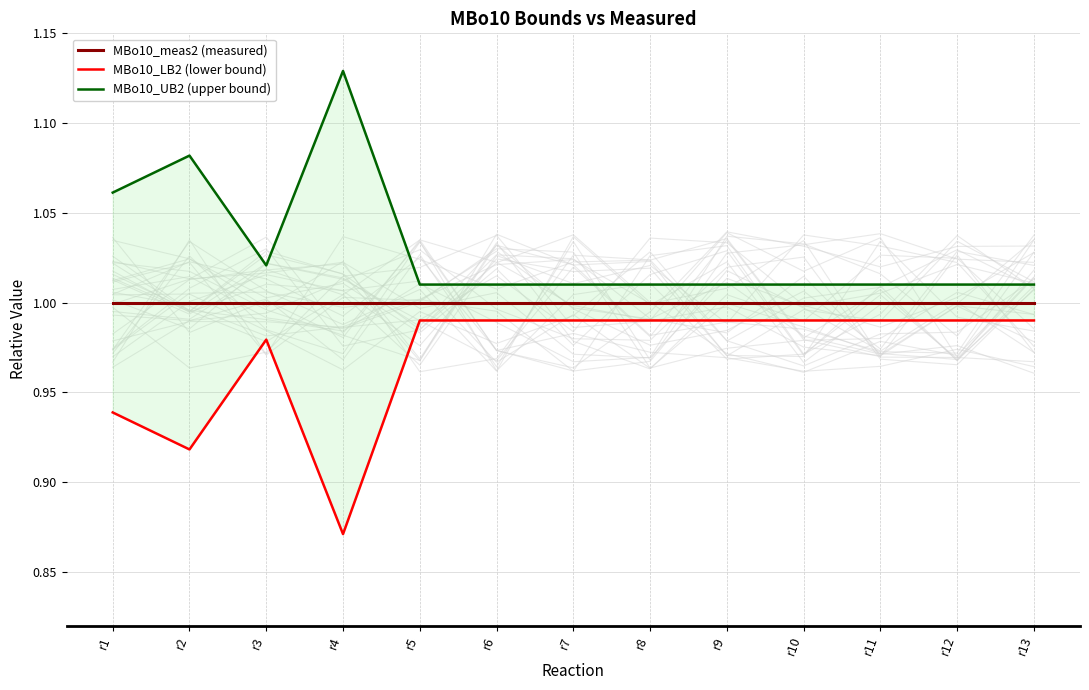

True or false: MBo10_UB2 (upper bound) has more than 2 interior local peaks.

False